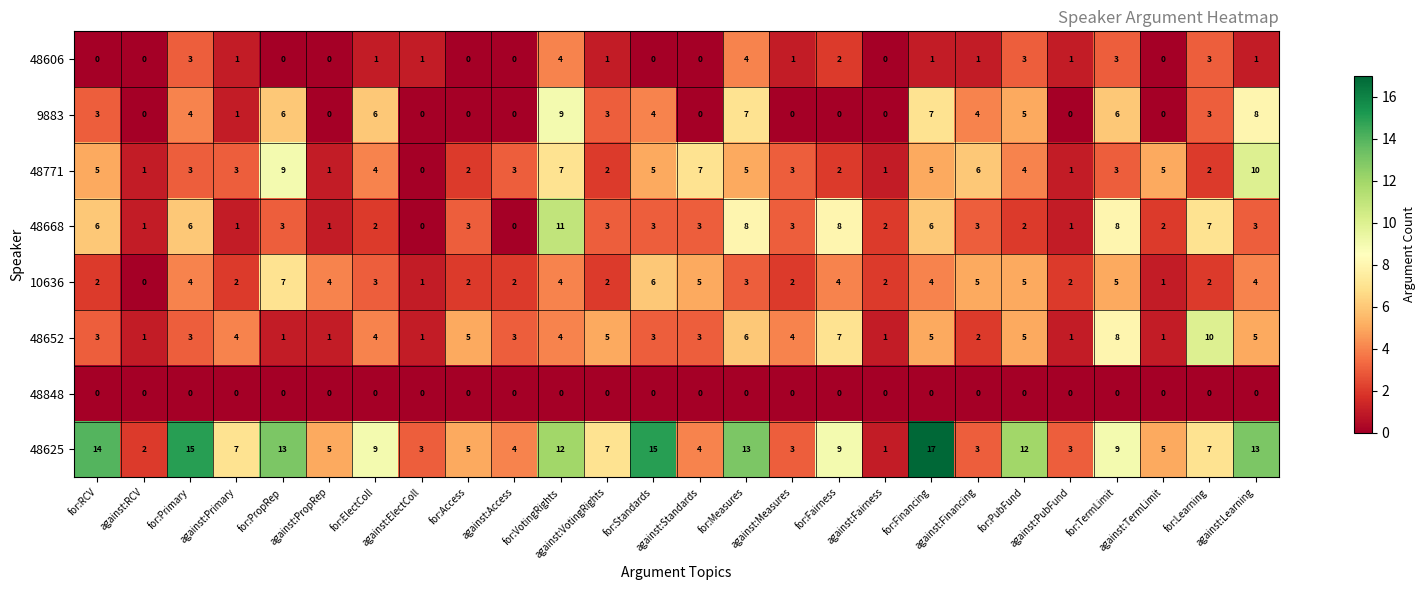

Which series has the largest range (max minus min)?

48625